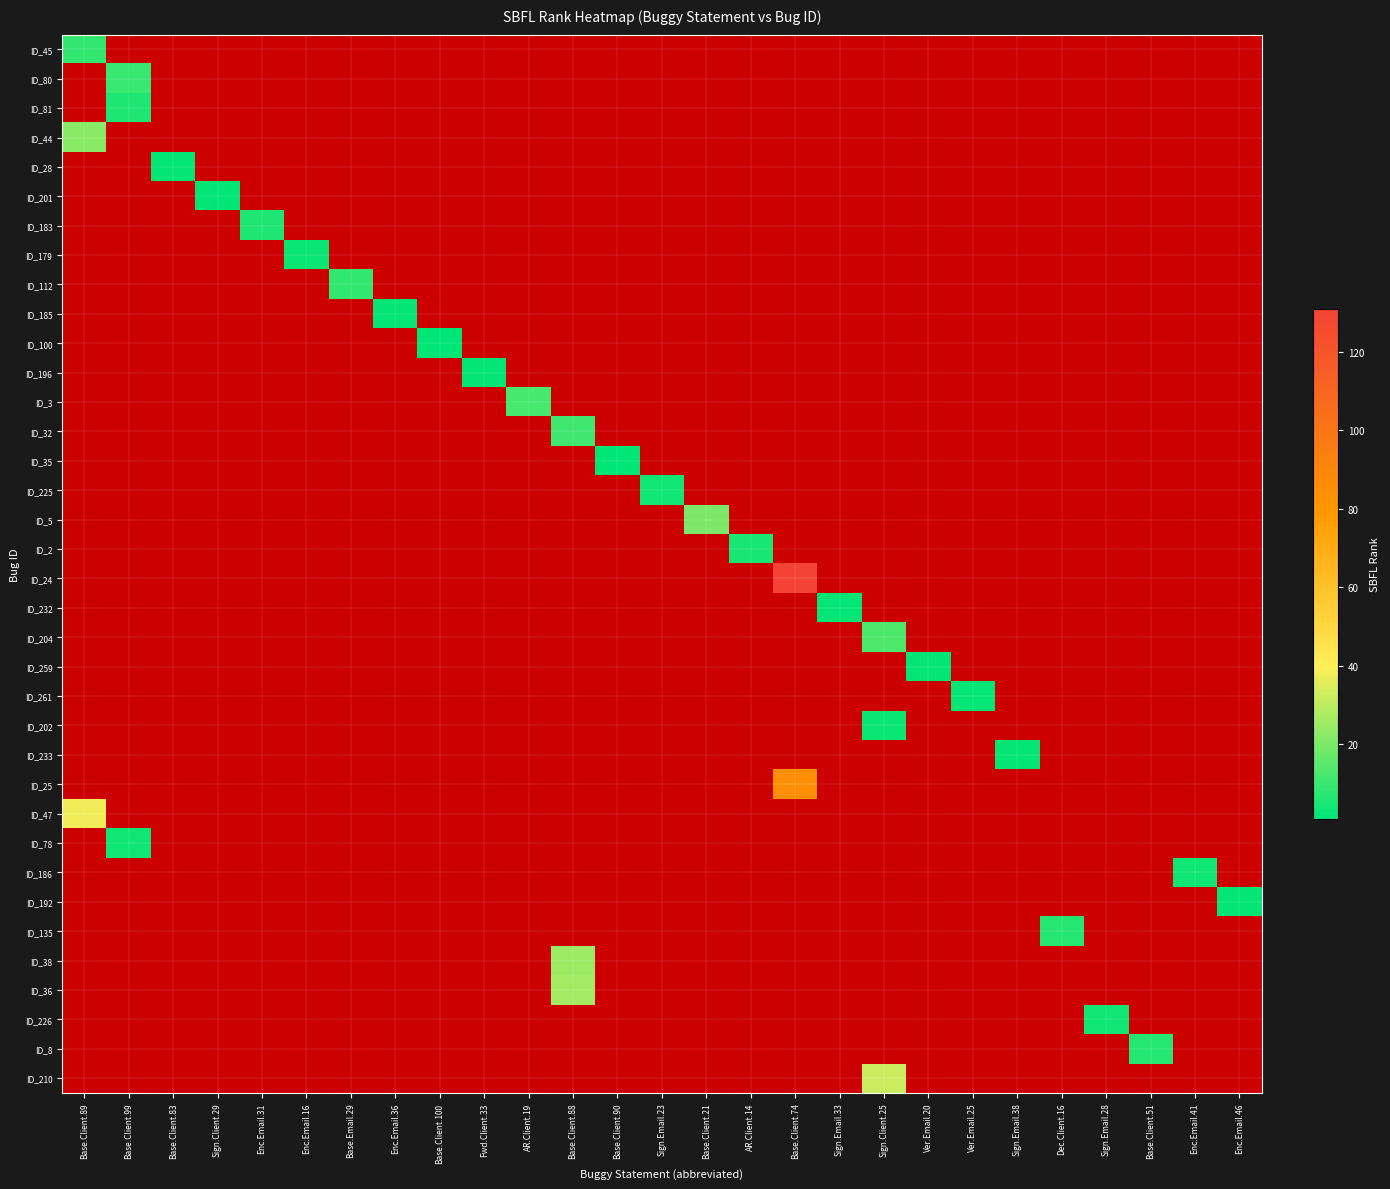

What is the maximum value shown in the chart?

131.0